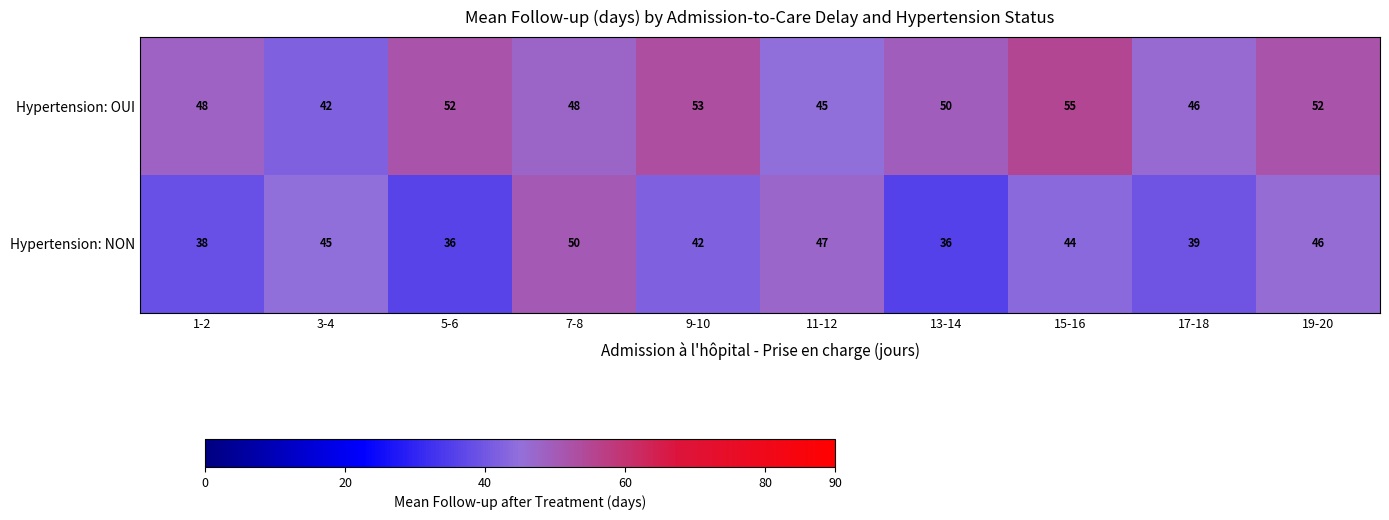

What is the spread (max minus min) of values at 1-2?

10